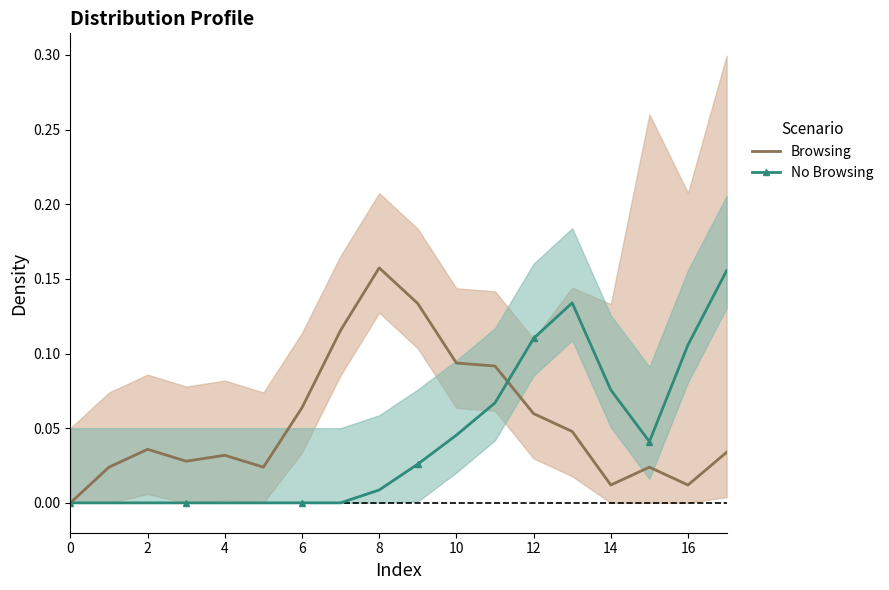

At 0, list the series in order from smallest to largest.

Browsing, No Browsing